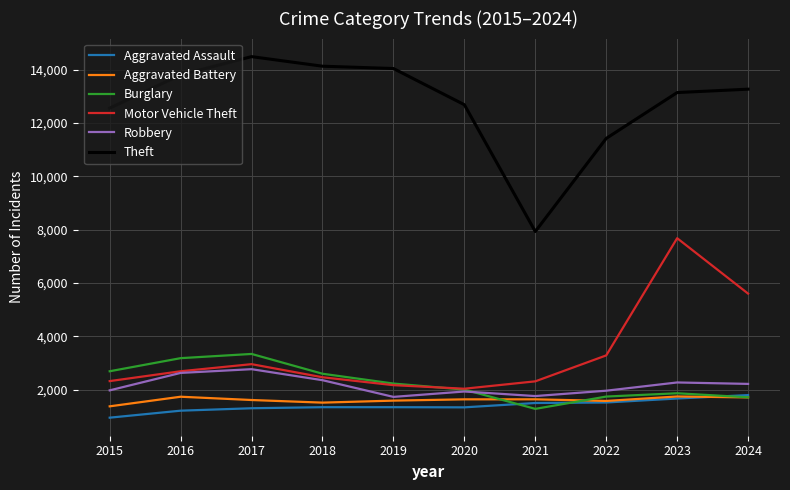

What is the minimum value shown in the chart?

951